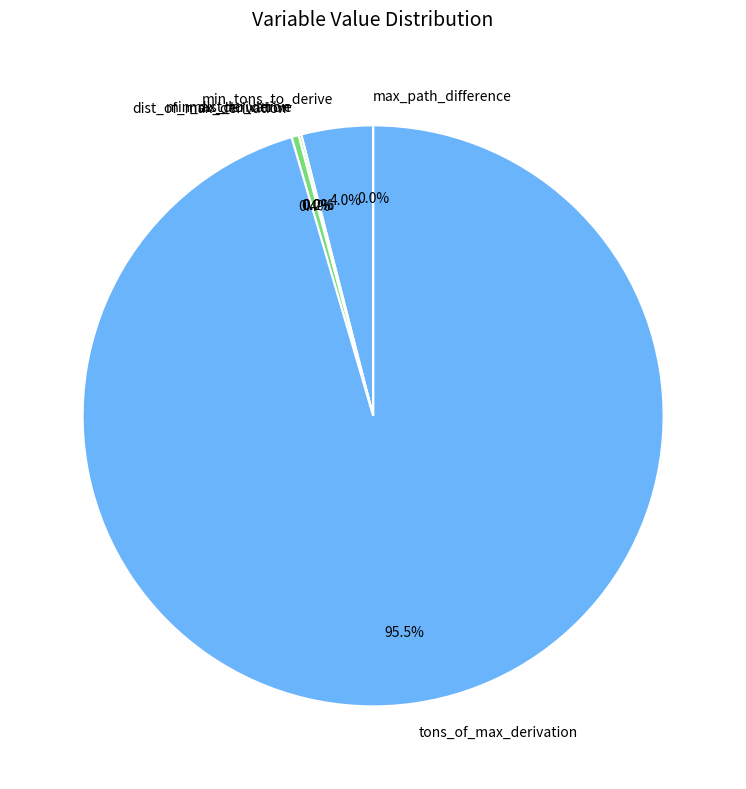

Does any single category account for the majority?

Yes